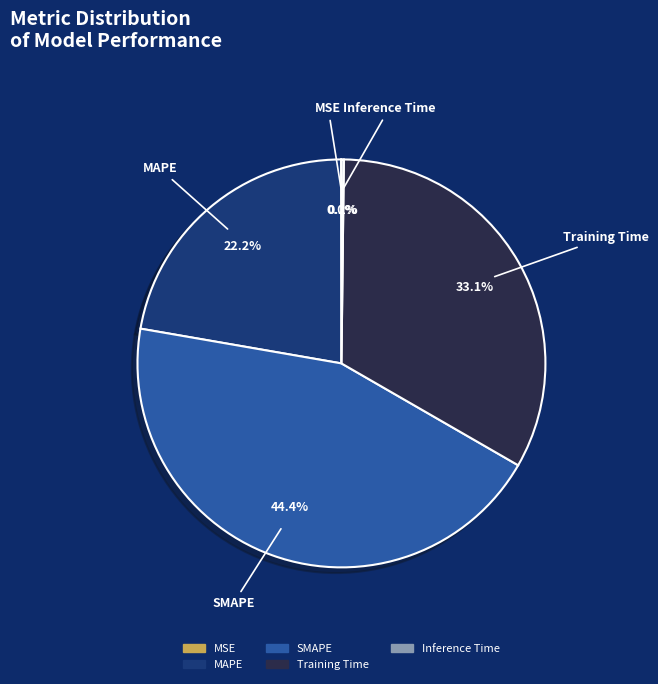

Which category has the biggest portion of the pie?

SMAPE